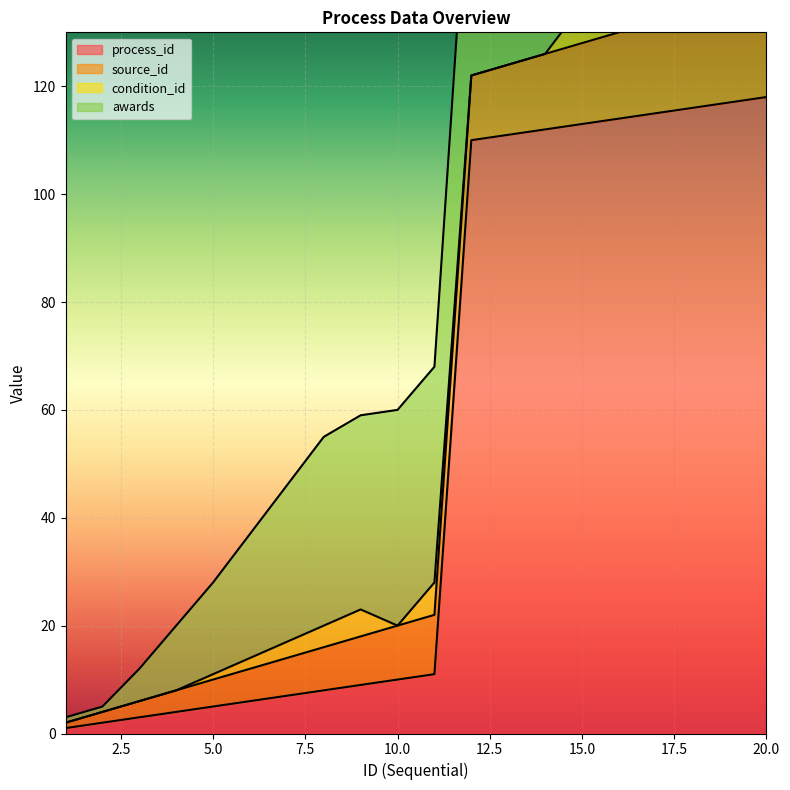

At which category does the chart reach its peak across all series?

20